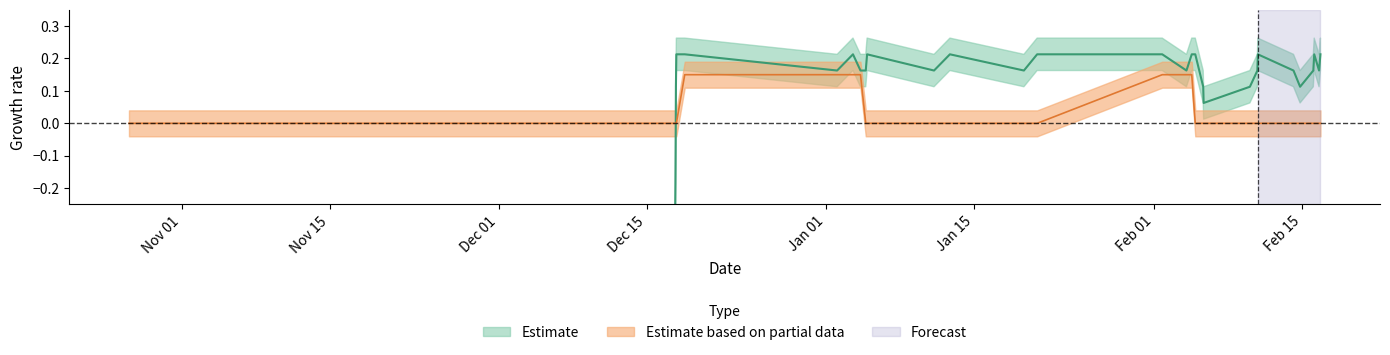

Reading left to right, what are all the values shown in this chart?

col_1: 1603759511=-0.8	1608060194=-0.7	1608063517=-0.7	1608067122=-0.7	1608214735=-0.7	1608218431=-0.5	1608222044=-0.3	1608225654=-0.2	1608229234=0.1	1608232728=0.2	1608301293=0.2	1609546725=0.2	1609676254=0.2	1609737558=0.2	1609780727=0.2	1609791576=0.2	1610338654=0.2	1610468405=0.2	1611073179=0.2	1611181170=0.2	1612203586=0.2	1612401585=0.2	1612444755=0.2	1612473560=0.2	1612538552=0.1	1612542026=0.1	1612919942=0.1	1612981205=0.2	1612984839=0.2	1613276338=0.2	1613330317=0.1	1613438359=0.2	1613445560=0.2	1613485145=0.2	1613496367=0.2
col_2: 1603759511=0.0	1608060194=0.0	1608063517=0.0	1608067122=0.0	1608214735=0.0	1608218431=0.0	1608222044=0.0	1608225654=0.0	1608229234=0.0	1608232728=0.0	1608301293=0.1	1609546725=0.1	1609676254=0.1	1609737558=0.1	1609780727=0.0	1609791576=0.0	1610338654=0.0	1610468405=0.0	1611073179=0.0	1611181170=0.0	1612203586=0.1	1612401585=0.1	1612444755=0.1	1612473560=0.0	1612538552=0.0	1612542026=0.0	1612919942=0.0	1612981205=0.0	1612984839=0.0	1613276338=0.0	1613330317=0.0	1613438359=0.0	1613445560=0.0	1613485145=0.0	1613496367=0.0